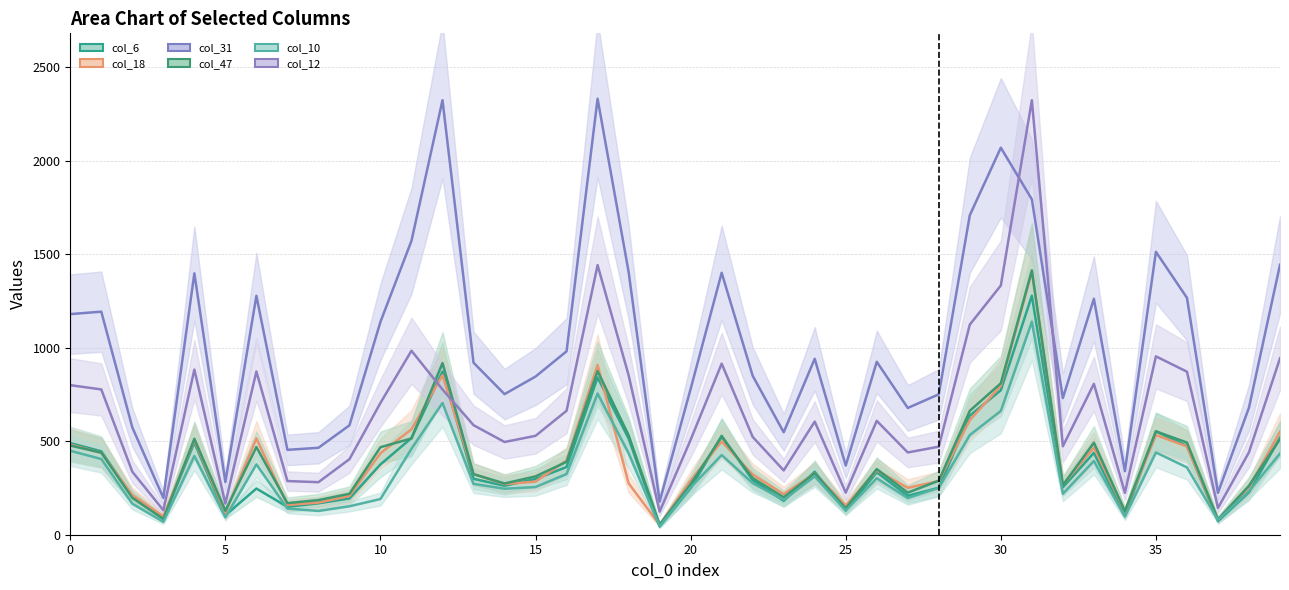

True or false: col_6 and col_10 intersect in this chart.

True